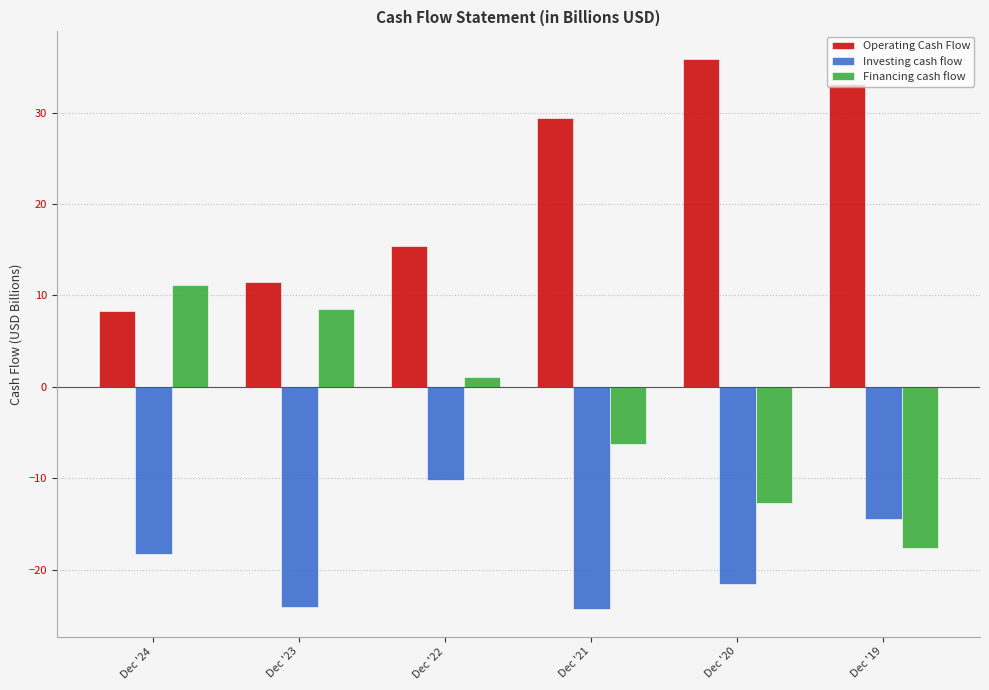

What is the approximate value of Financing cash flow at Dec '23?

8.5